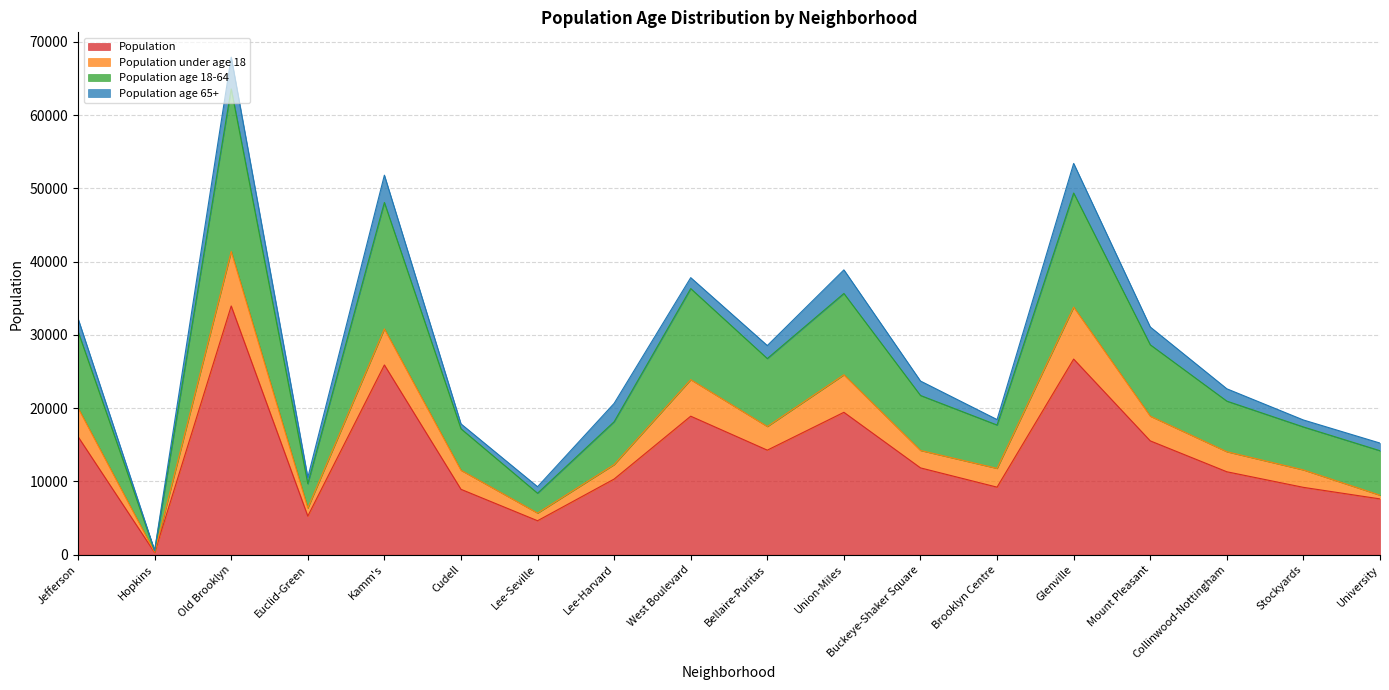

What is the total value across all series at Glenville?

53401.9